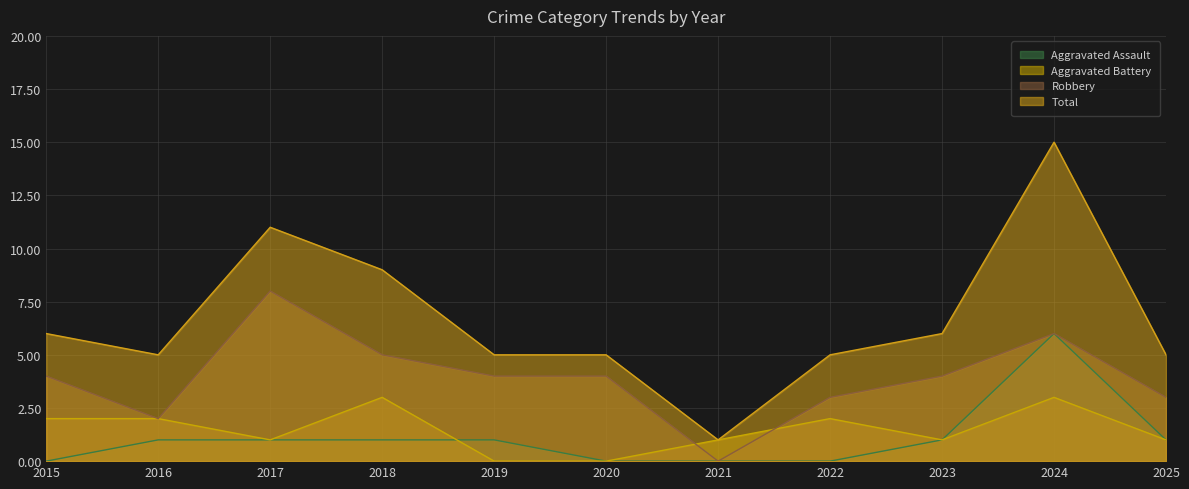

The Robbery series shows -4 at 2021. True or false?

False